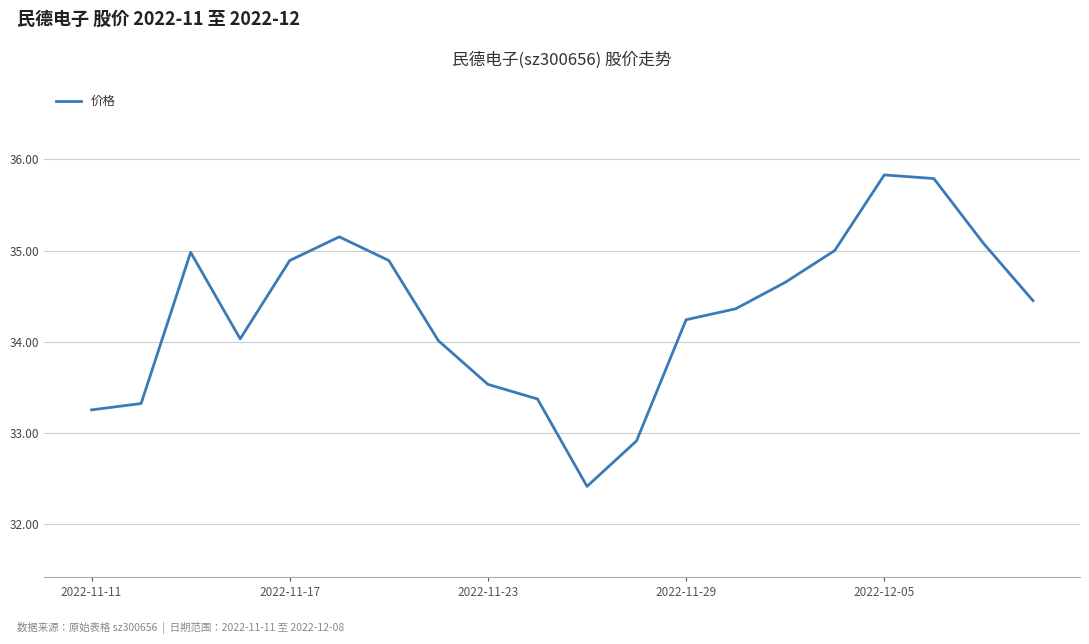

What is the greatest value displayed?

35.8